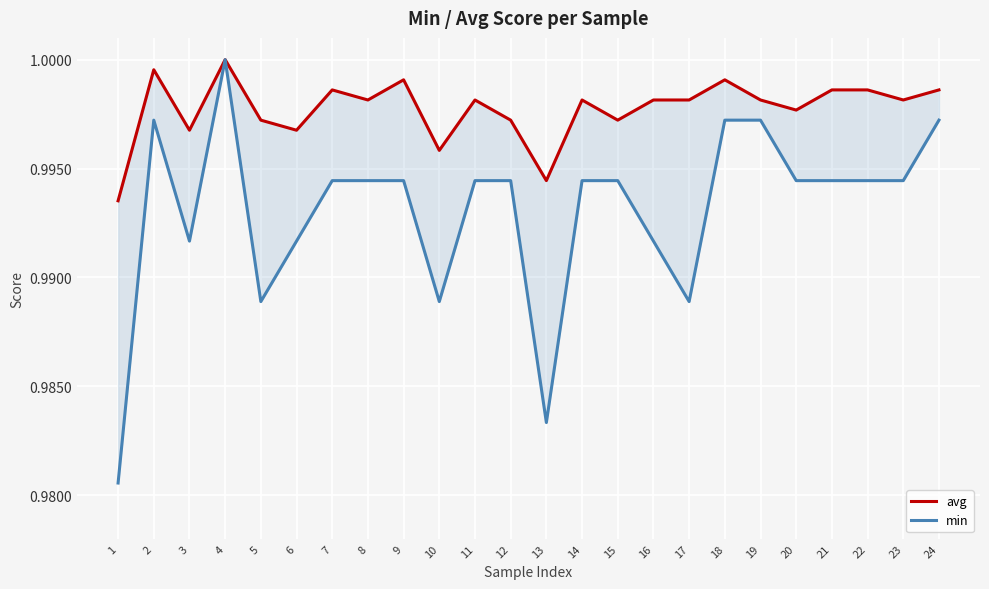

How many lines are shown in the chart?

2